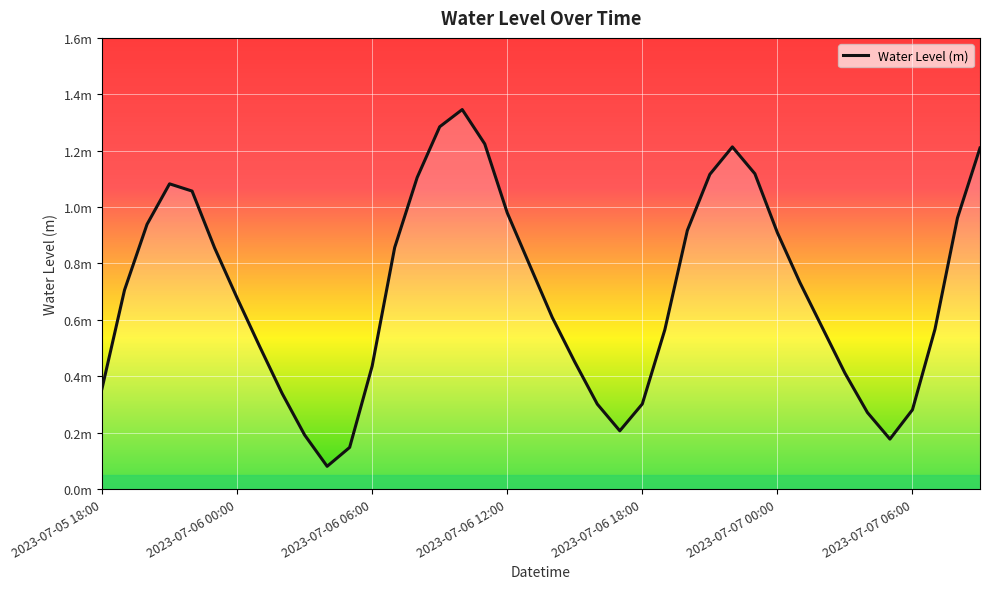

Reading left to right, what are all the values shown in this chart?

2023-07-05 18:00=0.4	2023-07-05 19:00=0.7	2023-07-05 20:00=0.9	2023-07-05 21:00=1.1	2023-07-05 22:00=1.1	2023-07-05 23:00=0.9	2023-07-06 00:00=0.7	2023-07-06 01:00=0.5	2023-07-06 02:00=0.3	2023-07-06 03:00=0.2	2023-07-06 04:00=0.1	2023-07-06 05:00=0.1	2023-07-06 06:00=0.4	2023-07-06 07:00=0.9	2023-07-06 08:00=1.1	2023-07-06 09:00=1.3	2023-07-06 10:00=1.3	2023-07-06 11:00=1.2	2023-07-06 12:00=1.0	2023-07-06 13:00=0.8	2023-07-06 14:00=0.6	2023-07-06 15:00=0.5	2023-07-06 16:00=0.3	2023-07-06 17:00=0.2	2023-07-06 18:00=0.3	2023-07-06 19:00=0.6	2023-07-06 20:00=0.9	2023-07-06 21:00=1.1	2023-07-06 22:00=1.2	2023-07-06 23:00=1.1	2023-07-07 00:00=0.9	2023-07-07 01:00=0.7	2023-07-07 02:00=0.6	2023-07-07 03:00=0.4	2023-07-07 04:00=0.3	2023-07-07 05:00=0.2	2023-07-07 06:00=0.3	2023-07-07 07:00=0.6	2023-07-07 08:00=1.0	2023-07-07 09:00=1.2